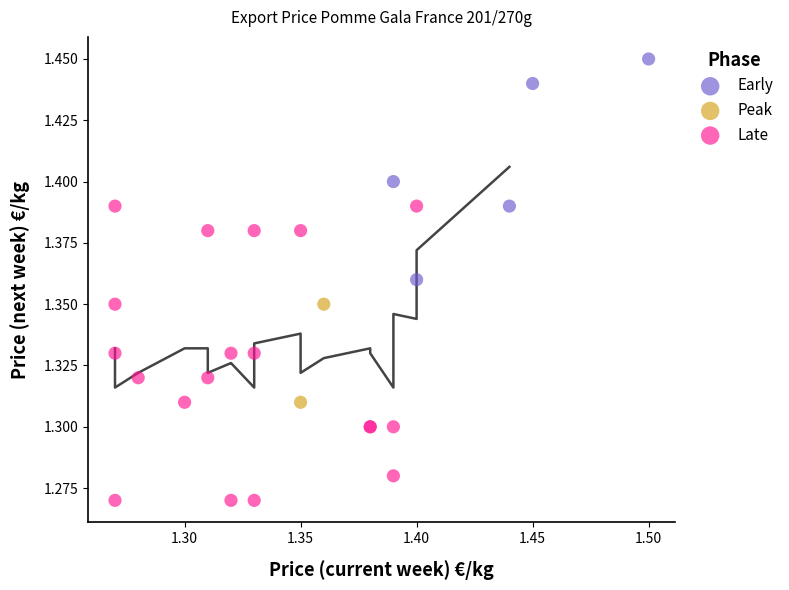

What are all the series names shown in the legend?

Early, Peak, Late